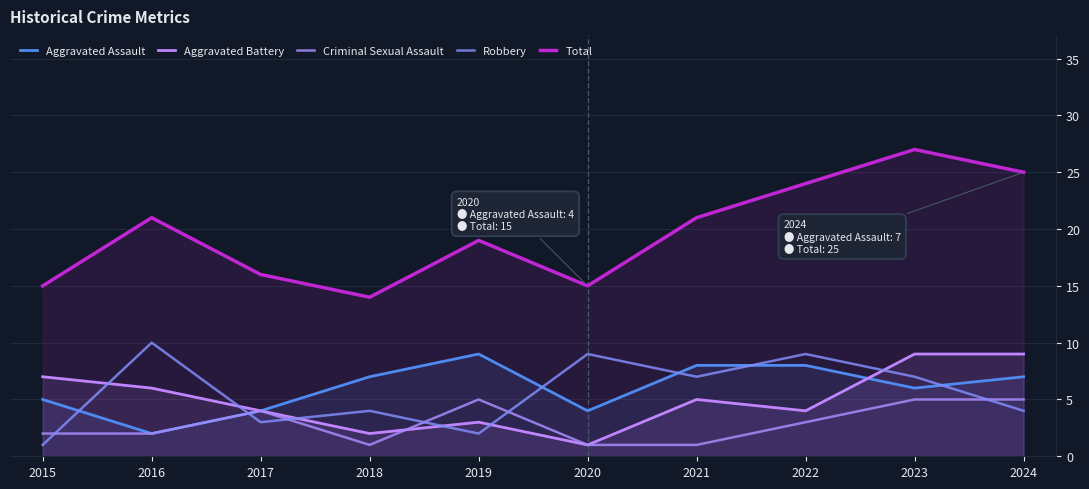

At 2023, list the series in order from smallest to largest.

Criminal Sexual Assault, Aggravated Assault, Robbery, Aggravated Battery, Total